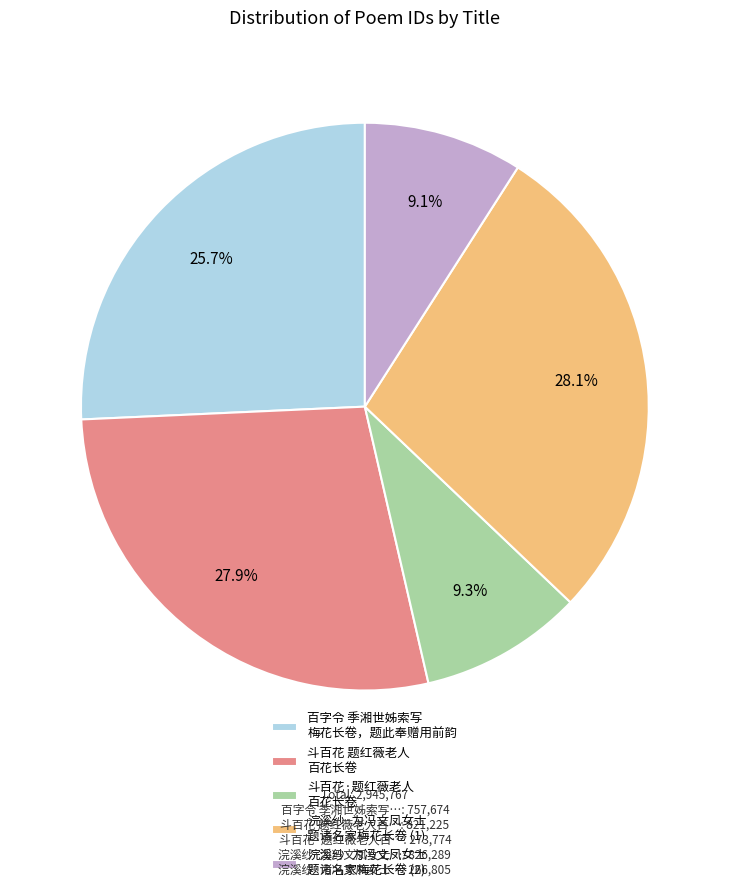

Count the number of slices in the pie.

5